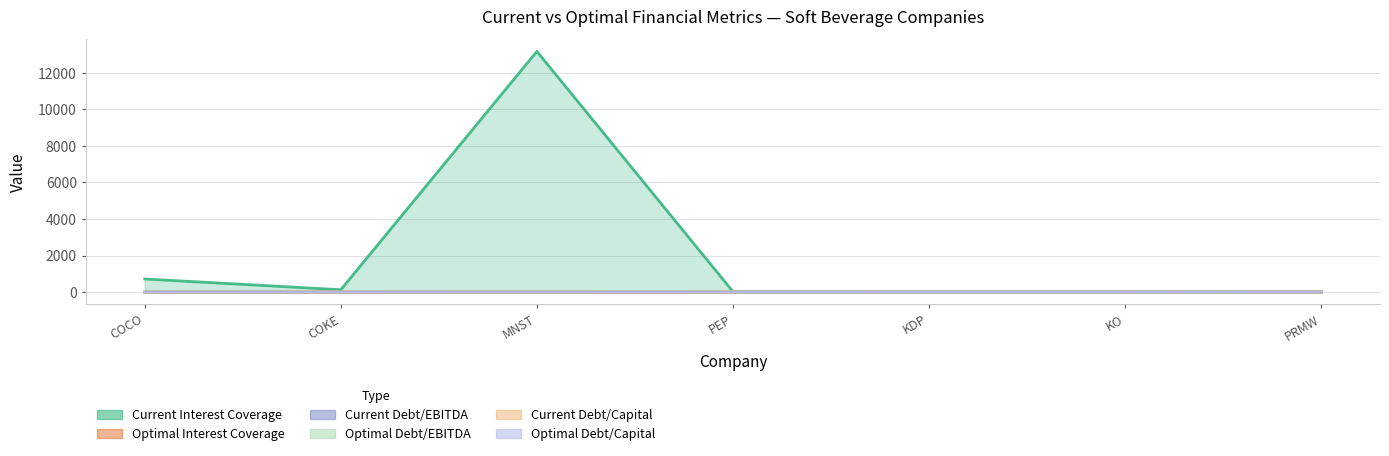

Between PEP and PRMW, which series saw the biggest shift?

current_interest_coverage